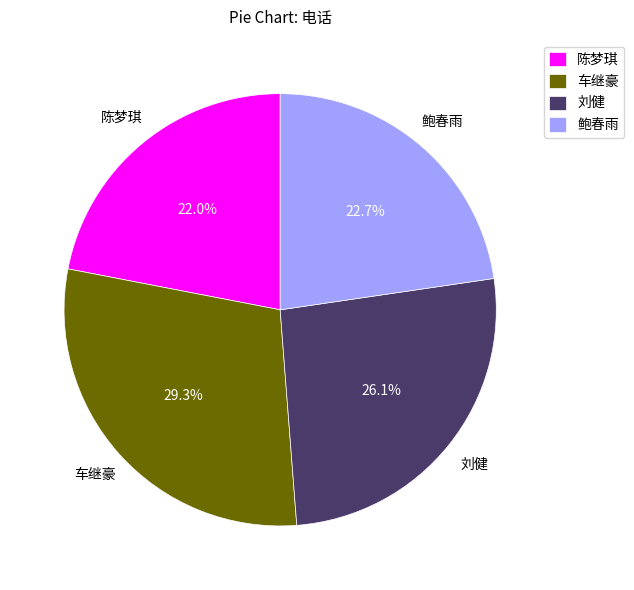

To the nearest percent, what portion does 车继豪 represent?

29%